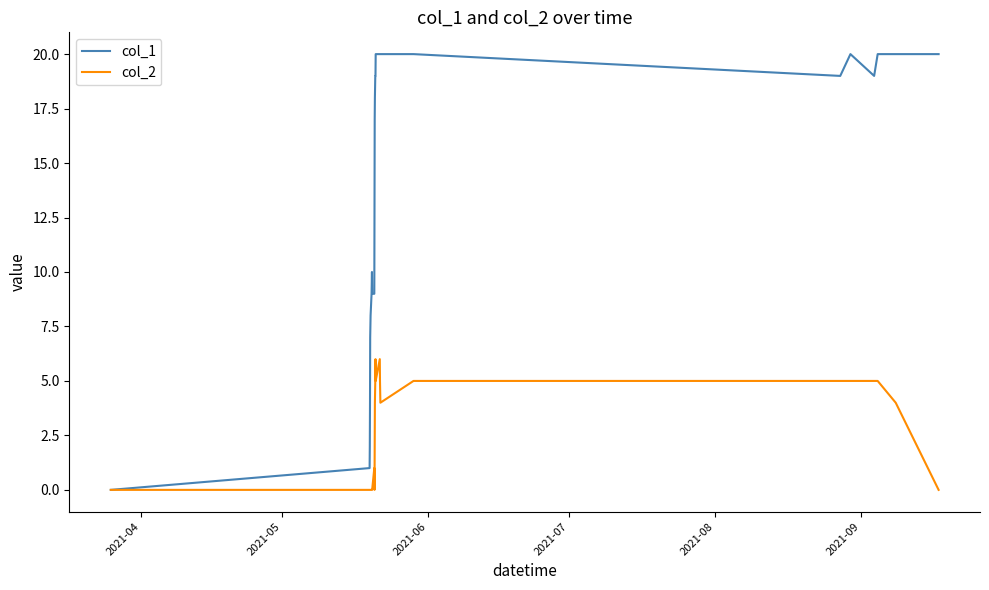

Rank the series by their maximum value, from highest to lowest.

col_1, col_2